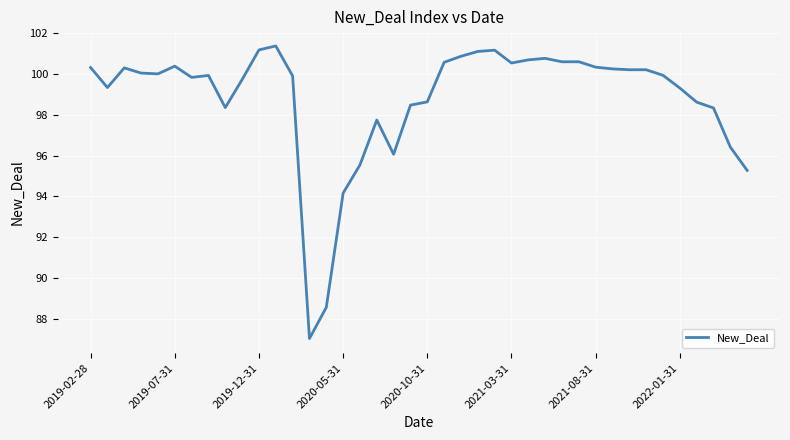

What is the smallest value displayed?

87.0